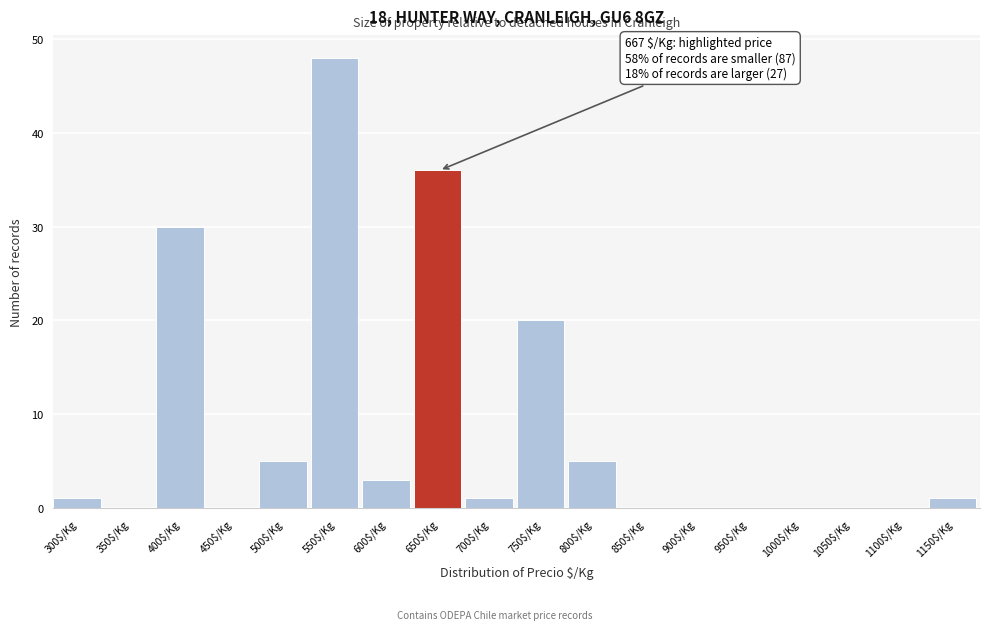

What is the greatest value displayed?

48